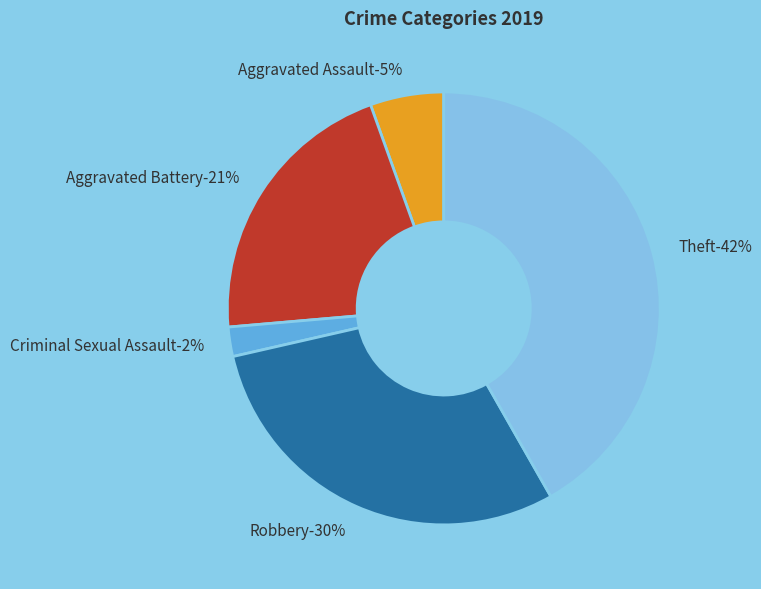

Between Theft and Aggravated Assault, which is larger?

Theft